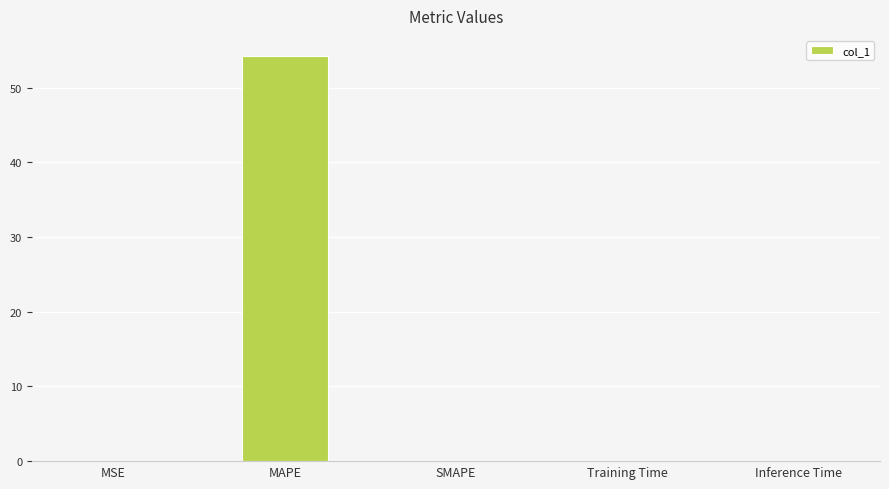

At which category does the chart reach its peak across all series?

MAPE